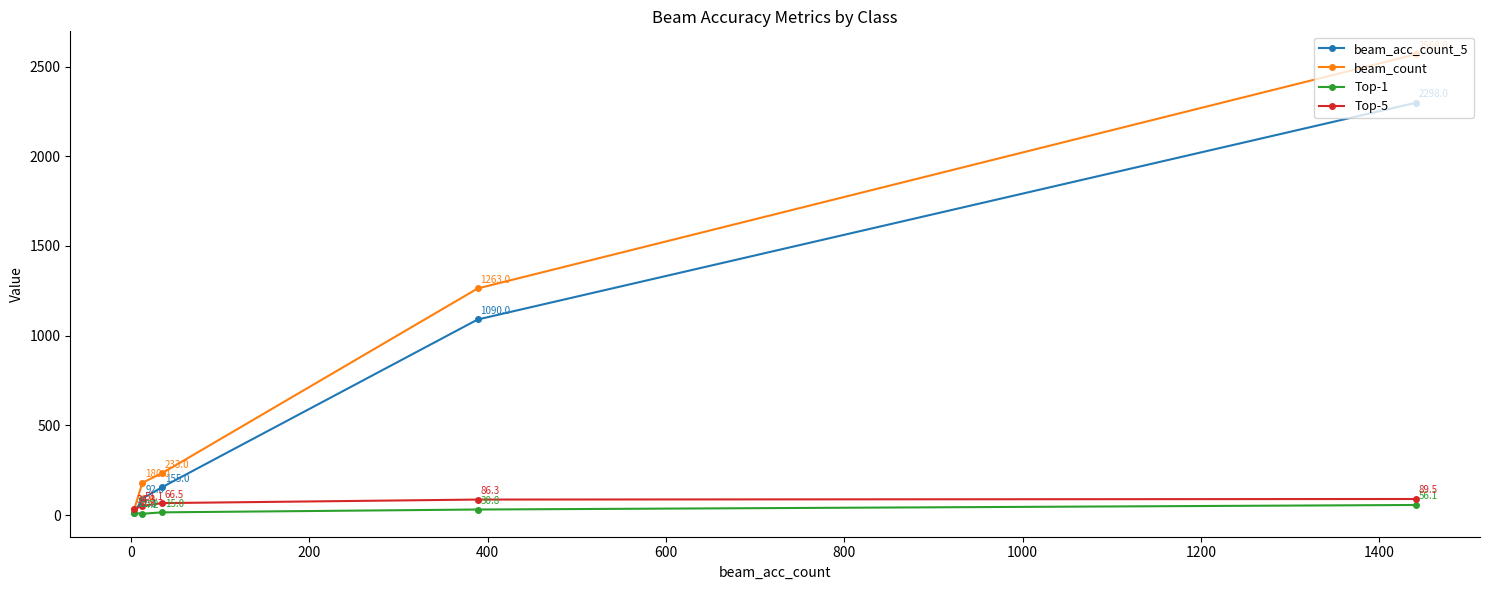

What is the lowest value of the Top-1 series?

7.2